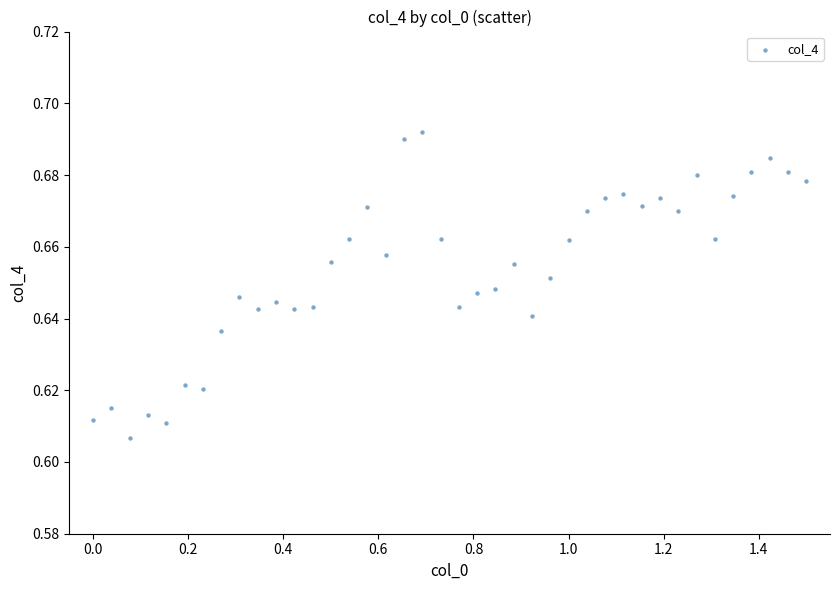

What is the range of X values (max minus min)?

1.5